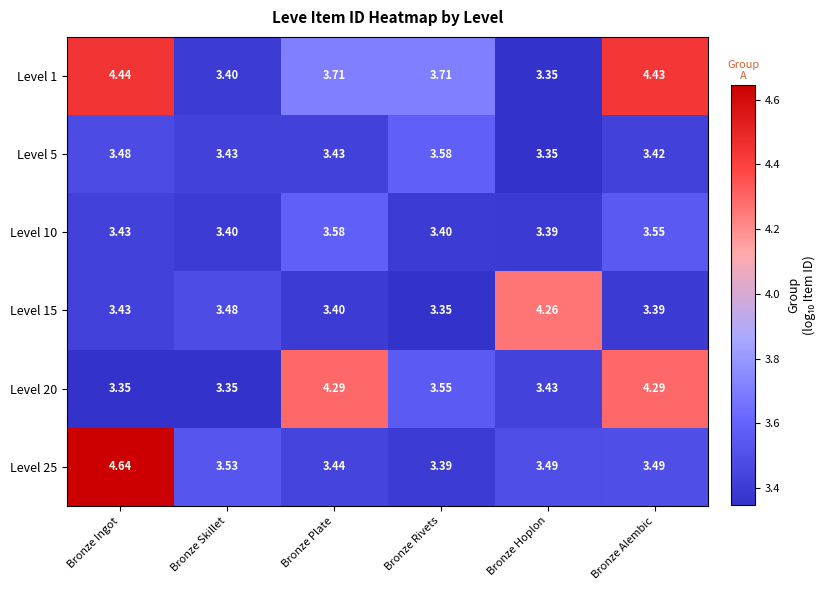

Is the value of Level 15 at Bronze Skillet greater than the value of Level 25 at Bronze Plate?

Yes